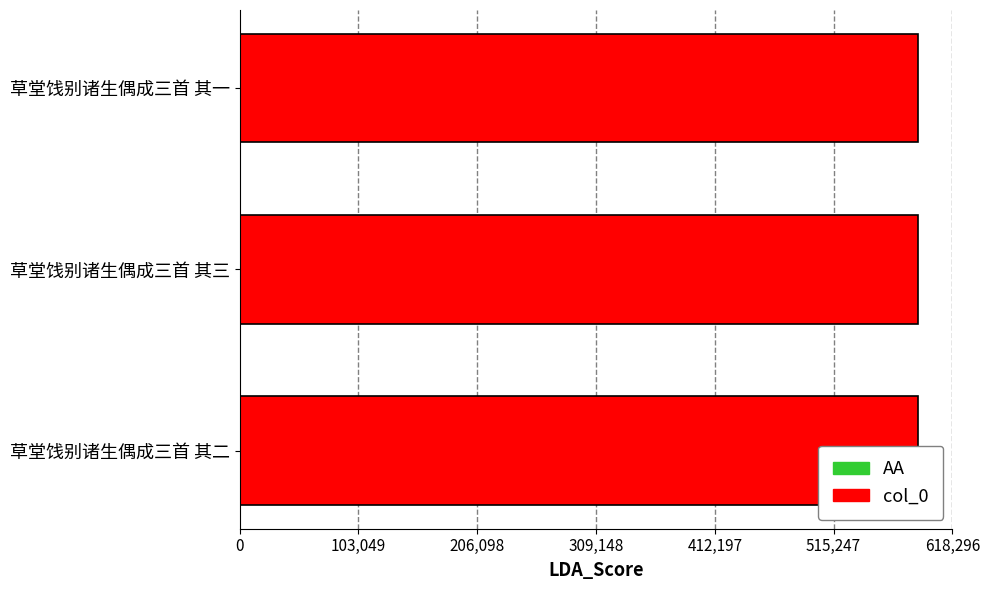

What is the smallest value displayed?

588852